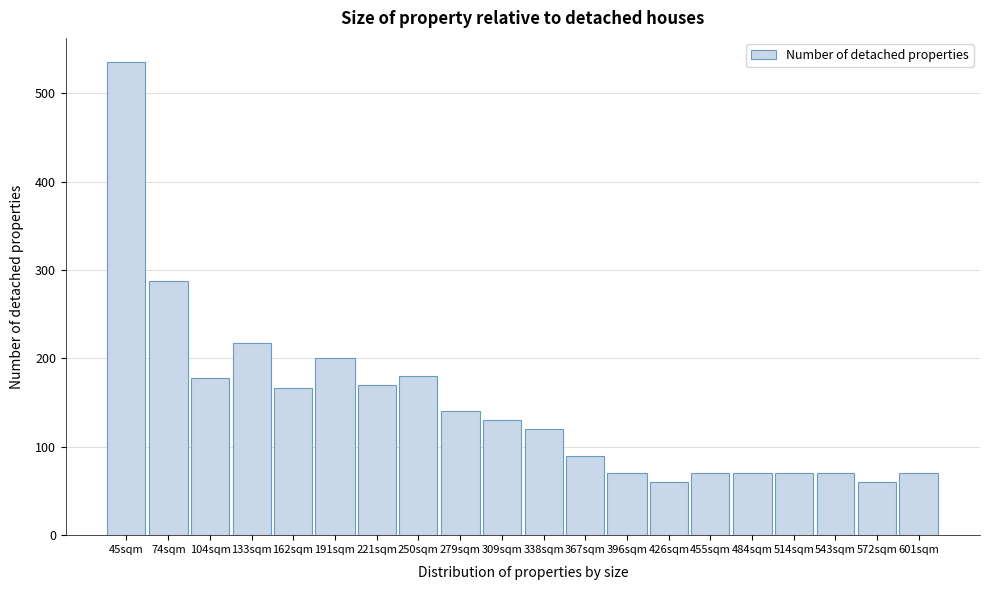

Read the value at 455sqm.

70